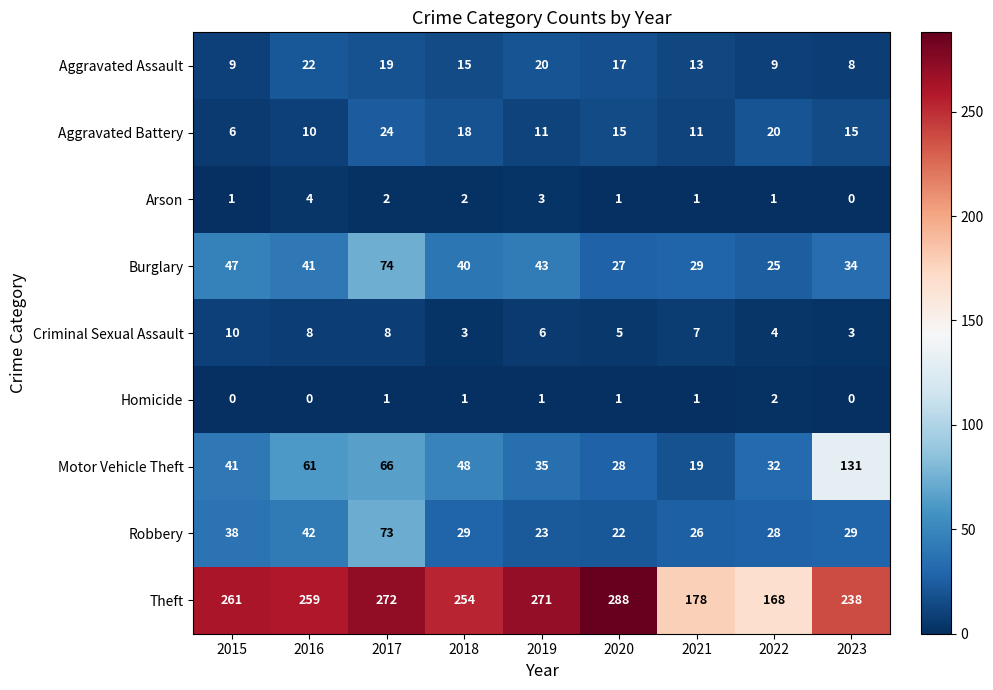

Which category has the highest value across all series?

2020